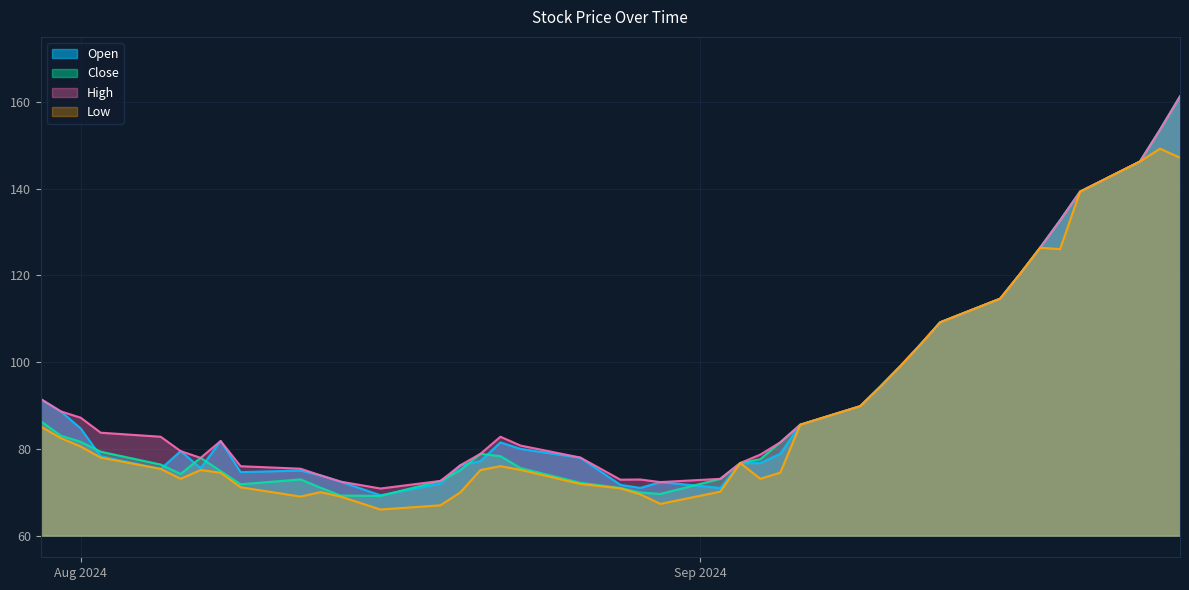

What is the difference between the High values at 2024-08-13 and 2024-08-08?

7.9